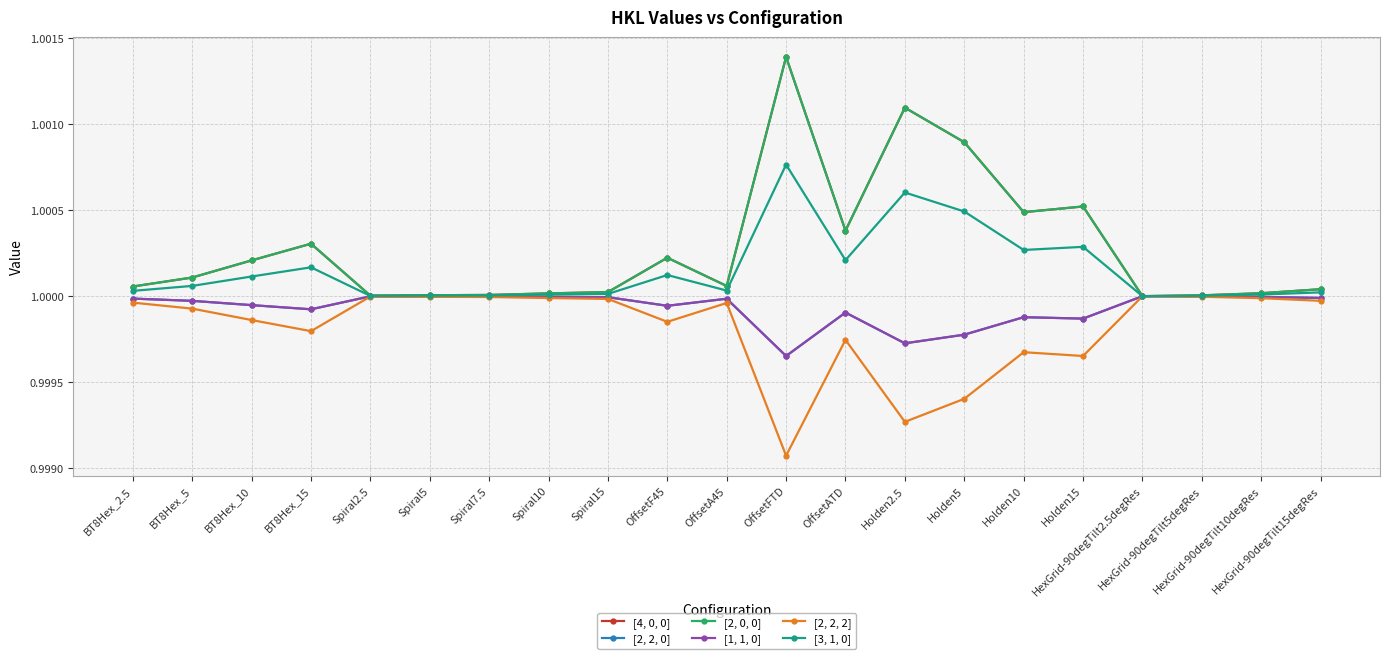

Is this an area chart (filled region under the line)?

No